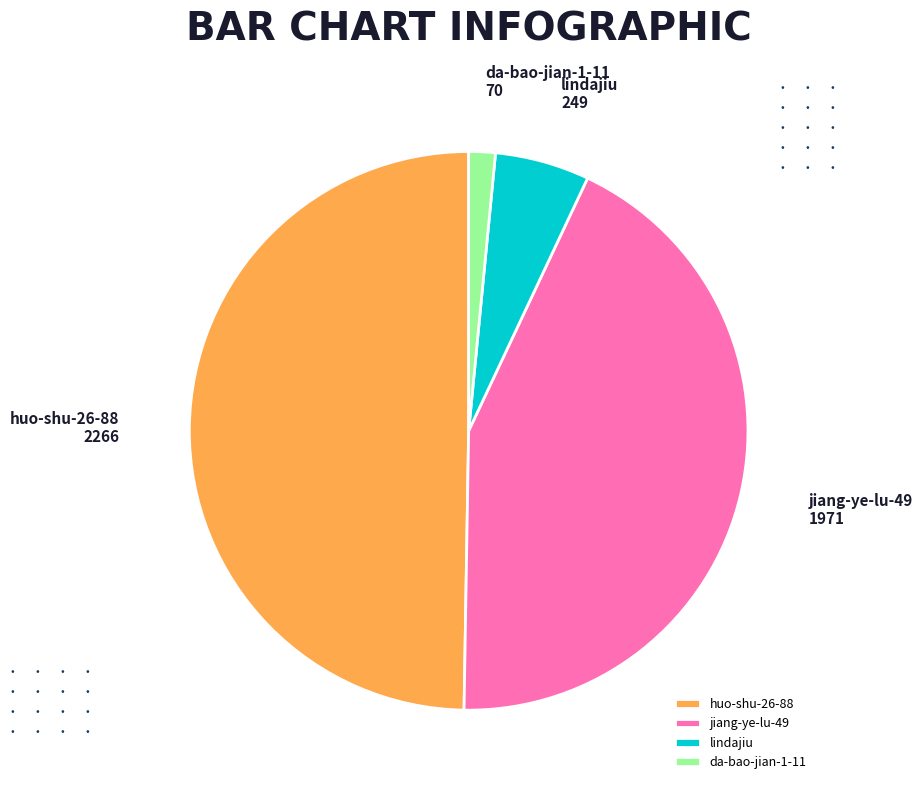

Do lindajiu and huo-shu-26-88 together represent more than half of the pie?

Yes